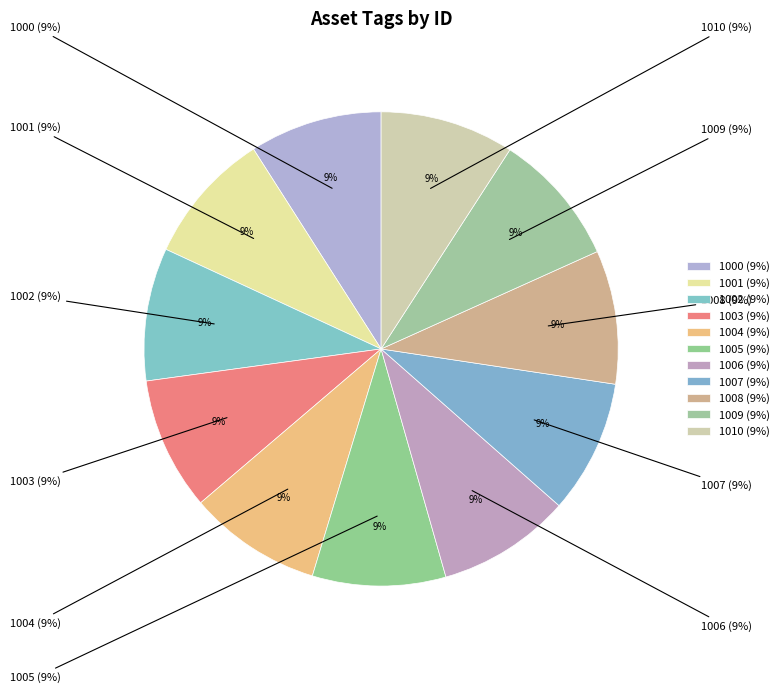

Is there any slice that represents more than half of the pie?

No